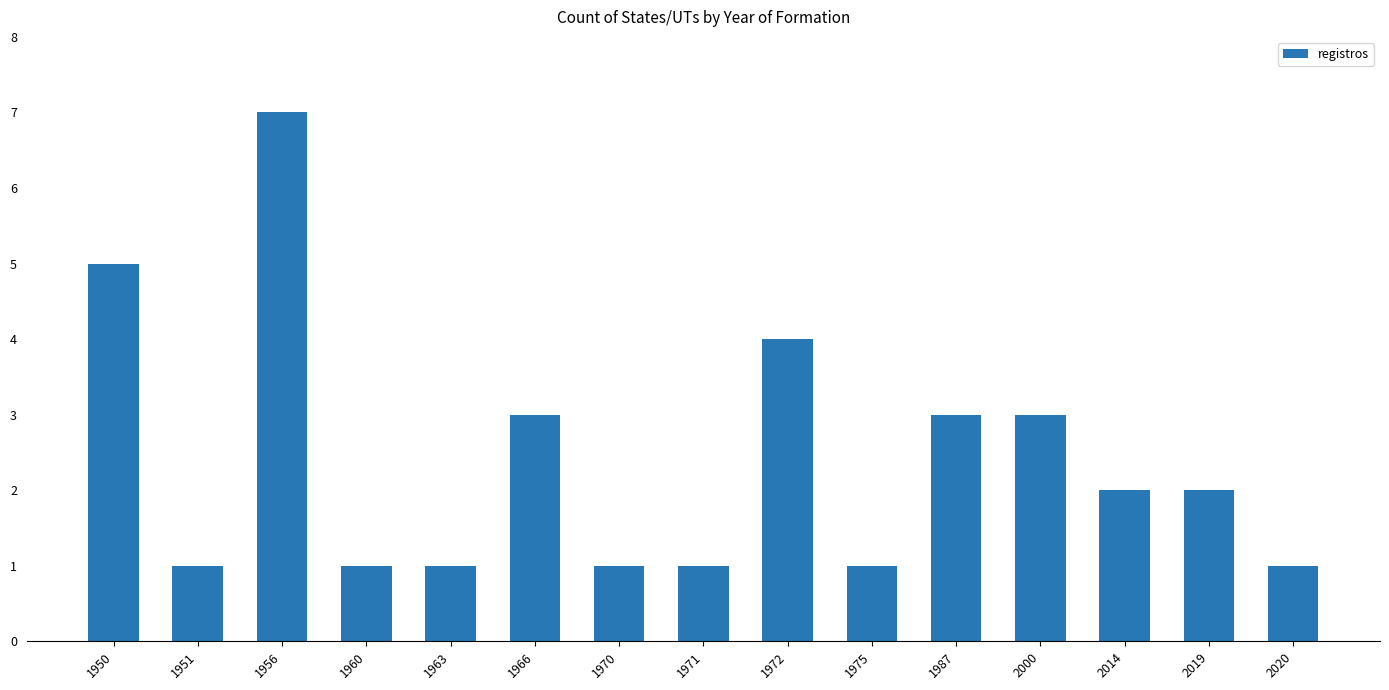

What is the maximum value shown in the chart?

7